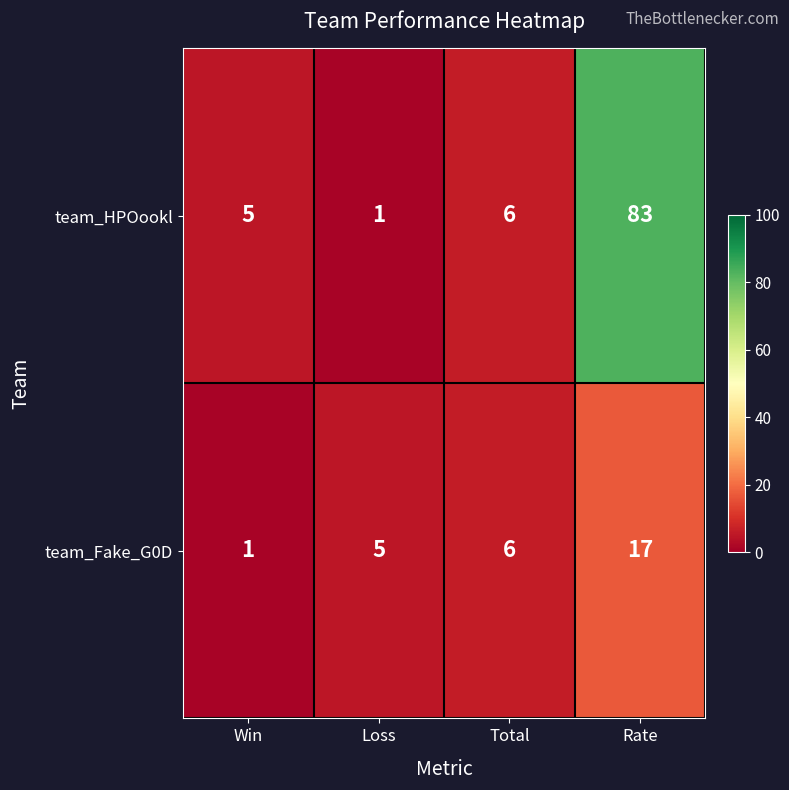

Read the team_Fake_G0D value at Loss.

5